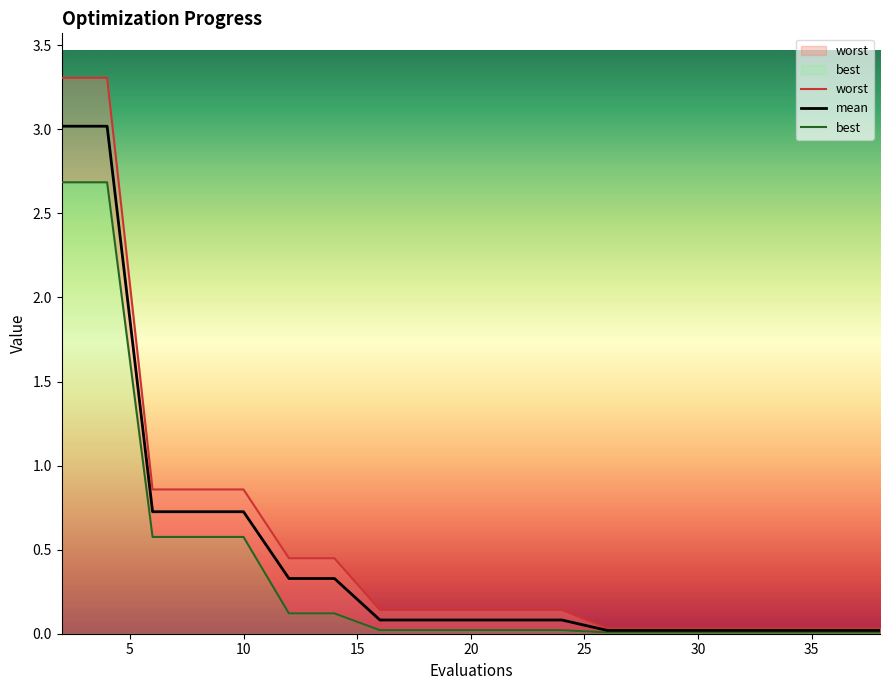

The mean series shows 0.1 at 24. True or false?

False